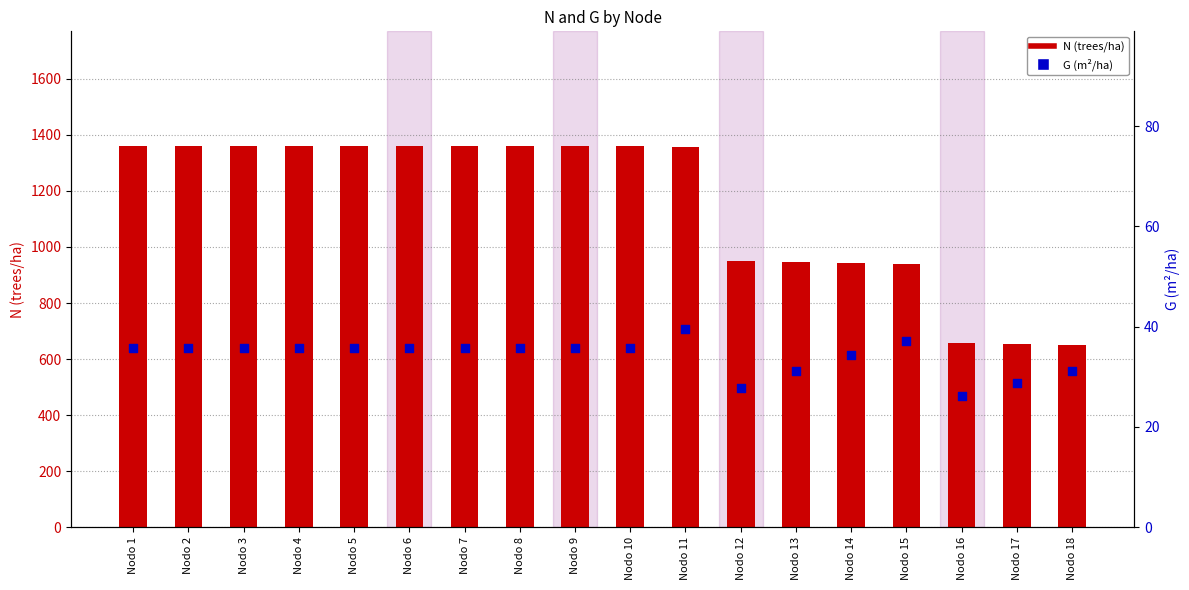

Which series has the largest total across all categories?

N